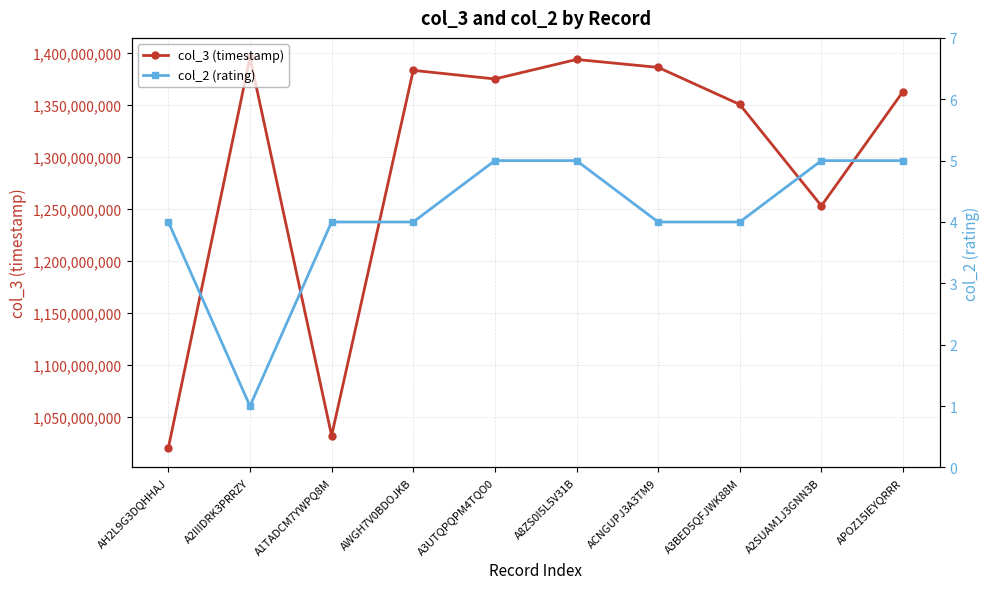

True or false: col_3 (timestamp) and col_2 (rating) intersect in this chart.

False